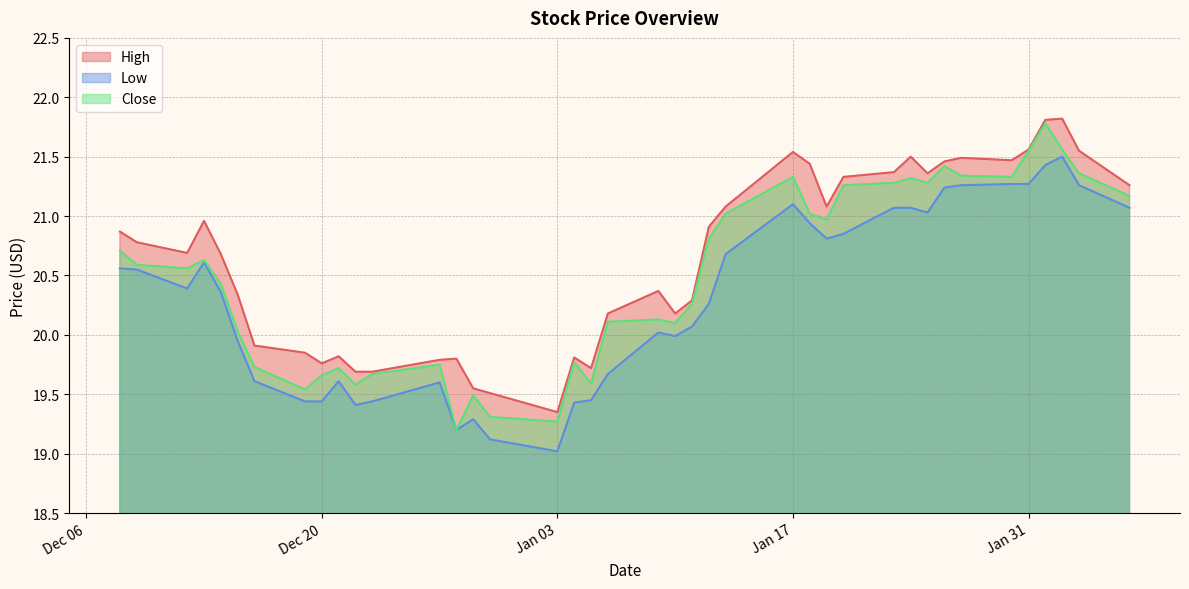

True or false: Close and High cross at least once.

False